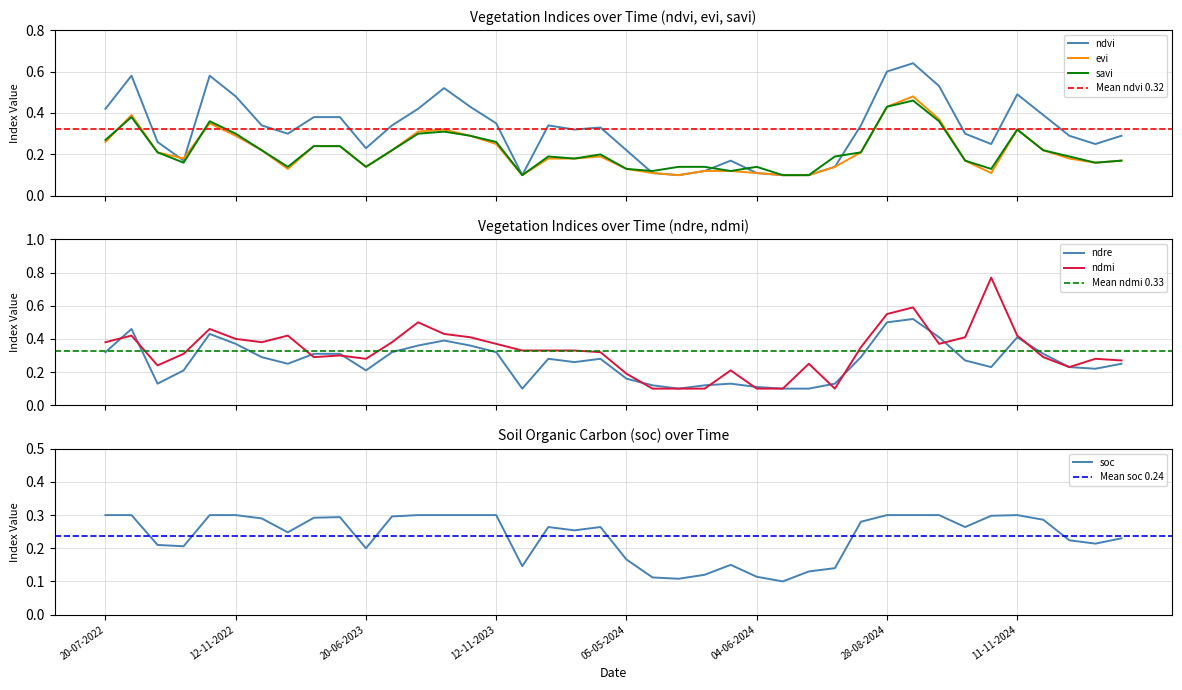

At how many categories does at least one series exceed 0?

40